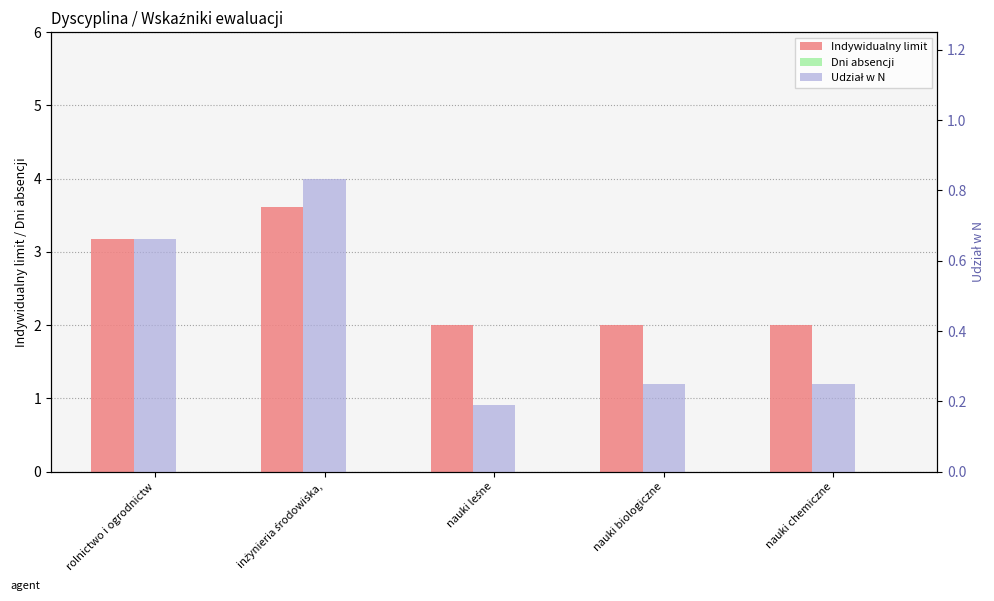

What is the label of the 3rd bar from the left?

nauki leśne